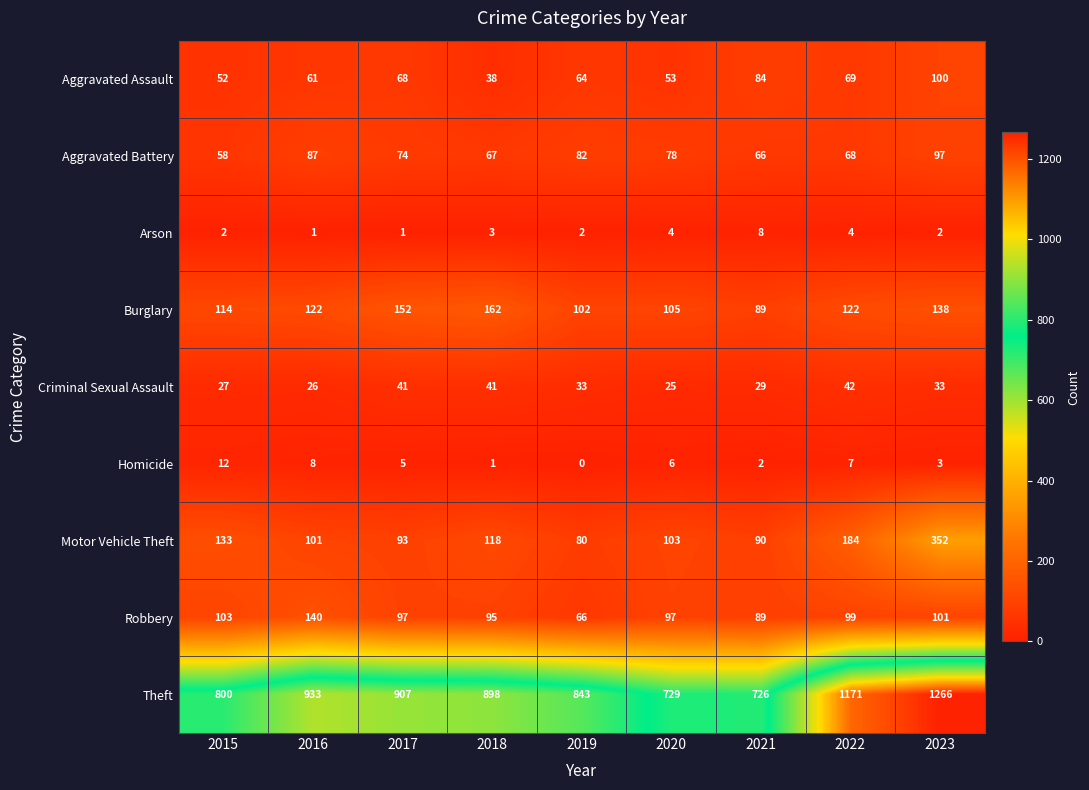

Which series changed the most between 2015 and 2022?

Theft